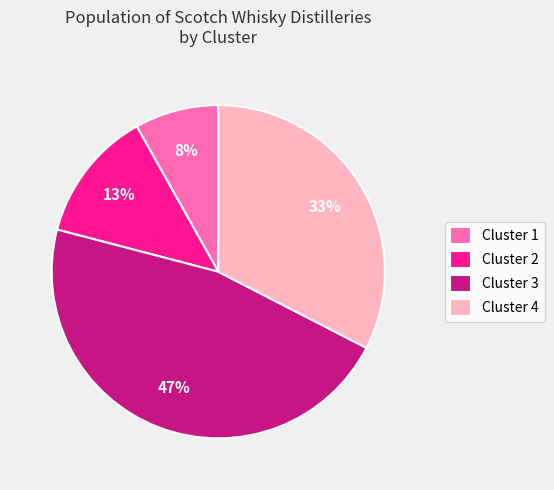

Which slice is the smallest?

Cluster 1